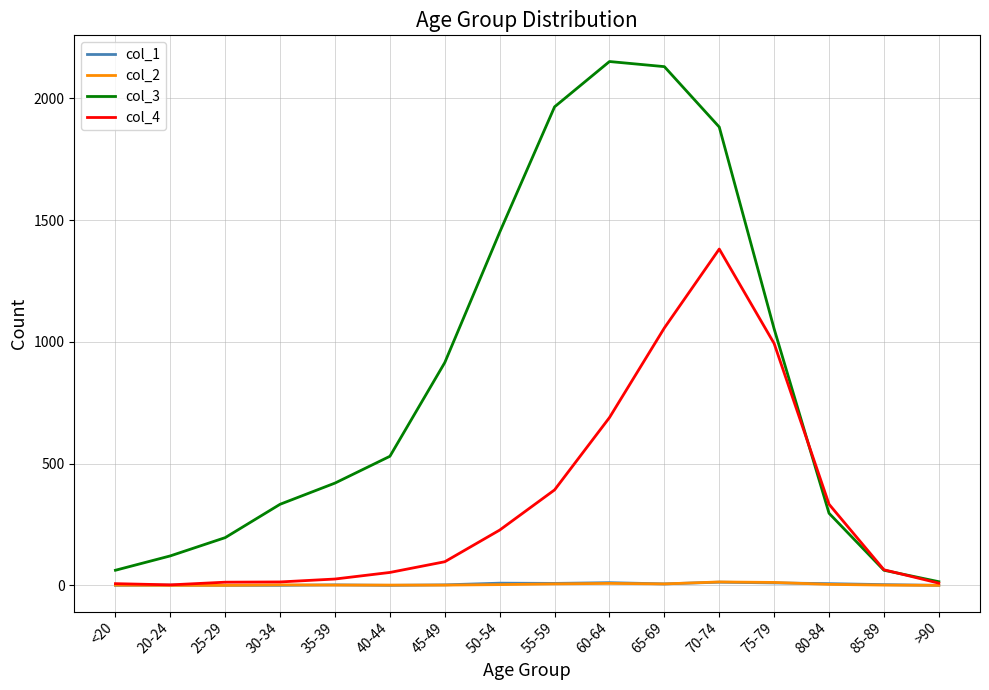

Is this an area chart (filled region under the line)?

No